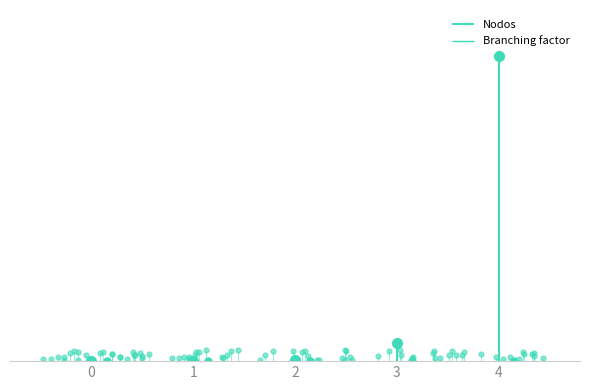

How many lines are shown in the chart?

2